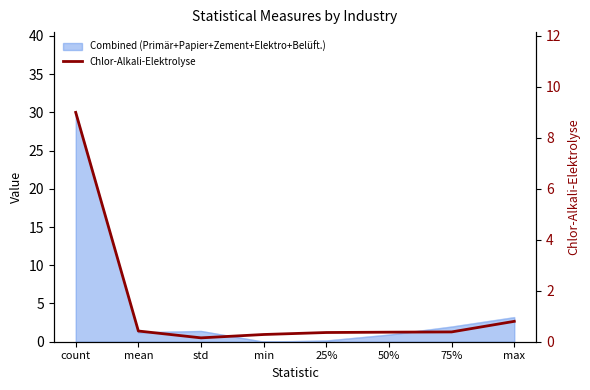

True or false: the data has more than 1 interior local peaks.

False